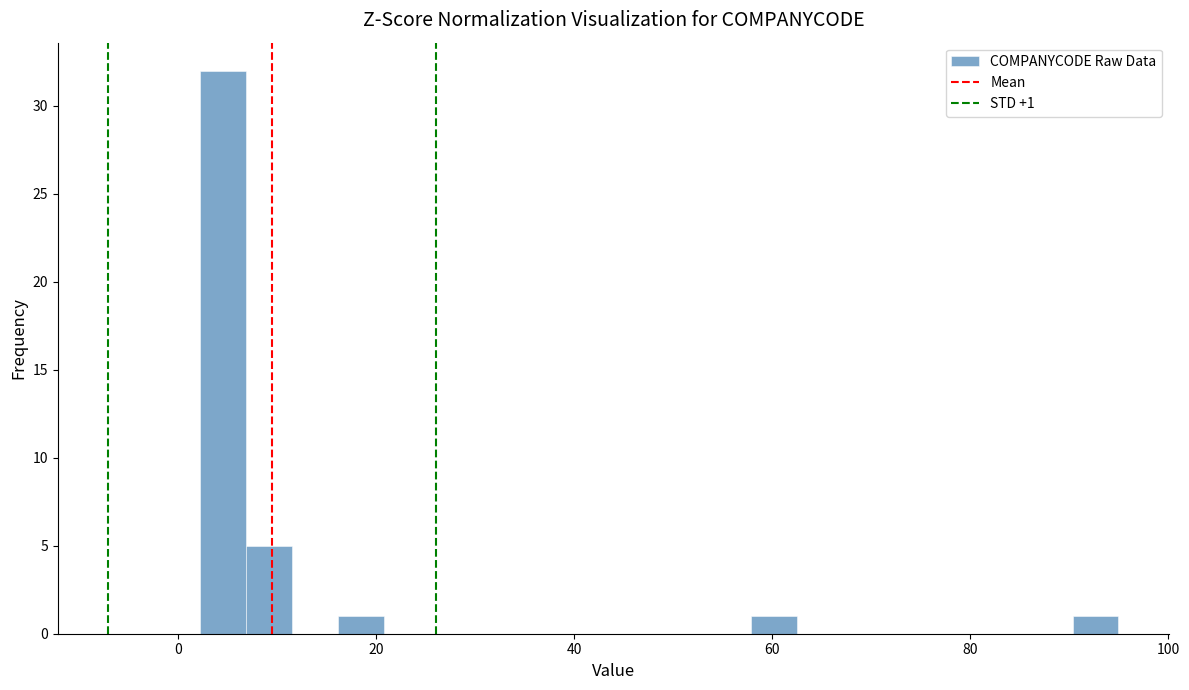

Around what value on the x-axis is the tallest bar? Give the approximate position of its centre, as read against the axis.

4